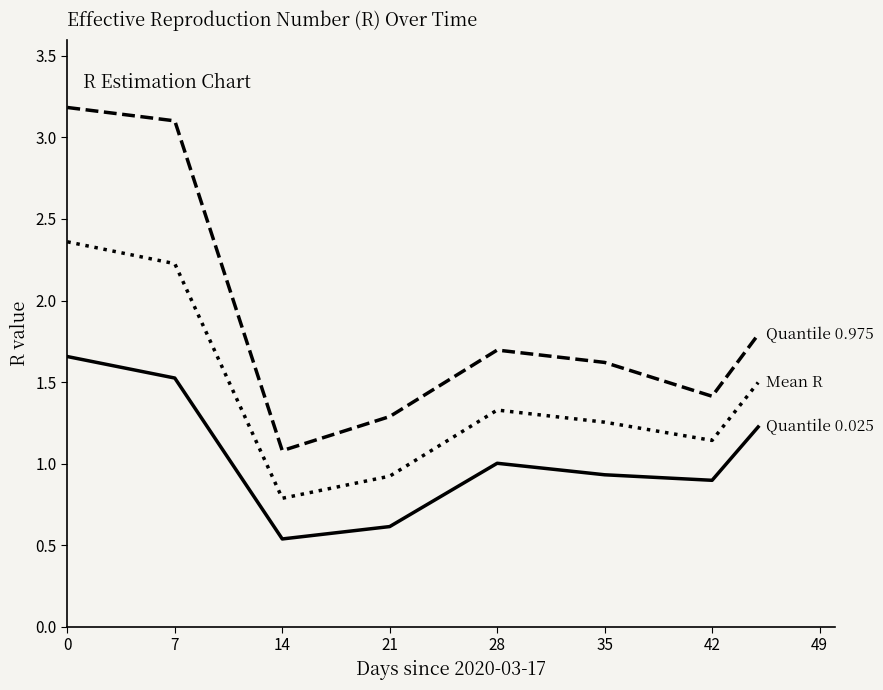

What is the greatest value displayed?

3.2